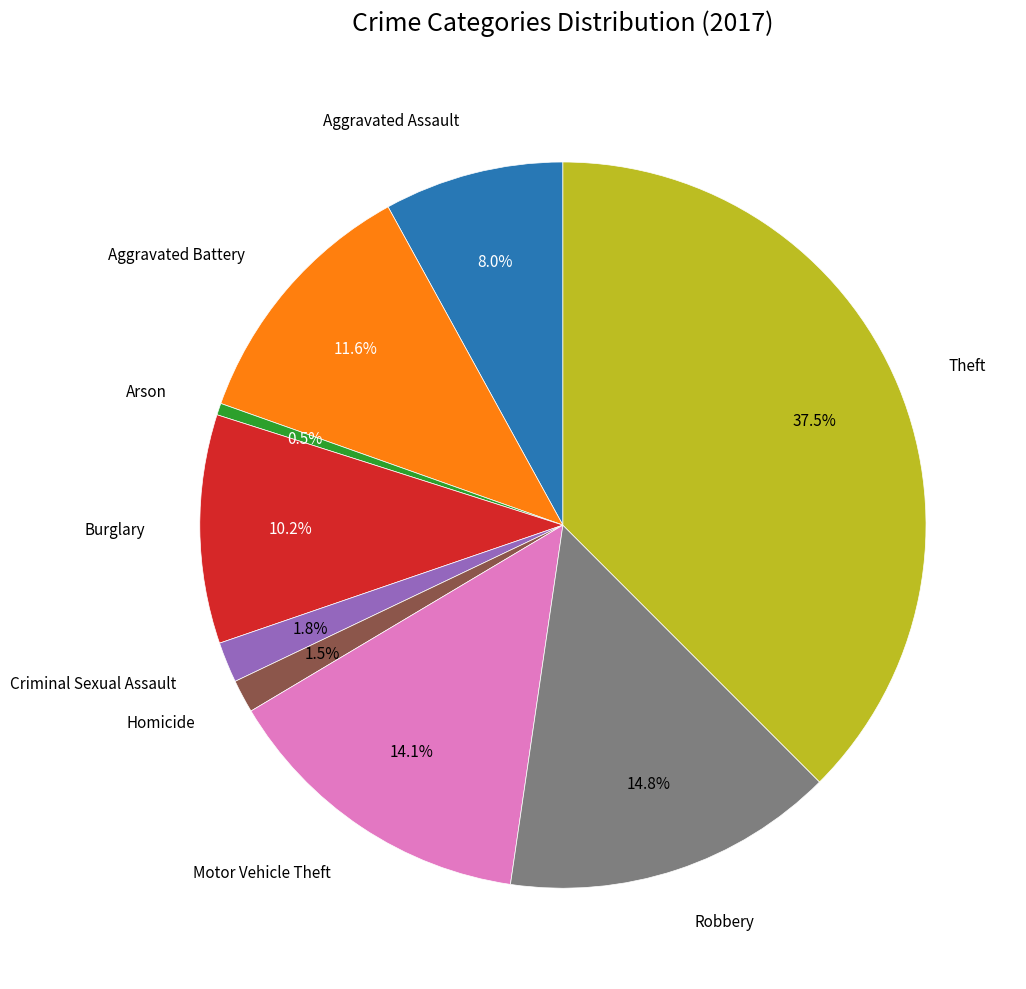

Is there any slice that represents more than half of the pie?

No